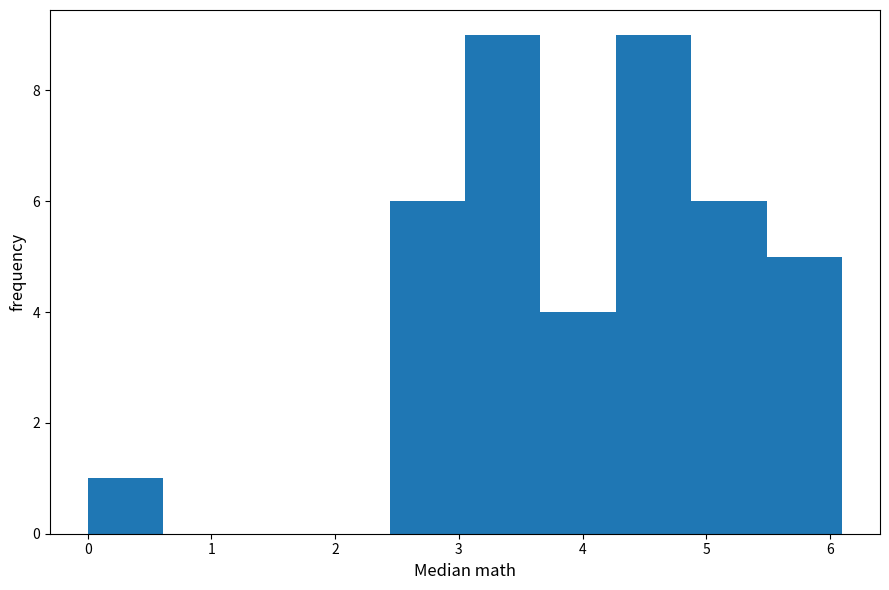

What is the height of the bar covering 4.27 to 4.88 on the x-axis? Neither the bar edges nor the heights are printed on the chart, so give them approximately, as read against the axes.

9